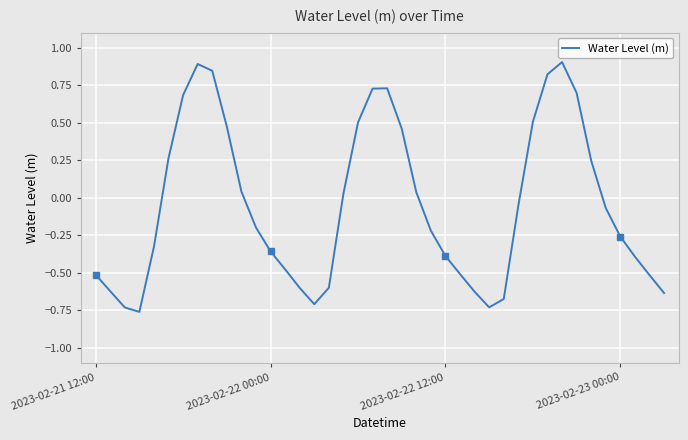

The chart shows a value of -0.2 at 23. True or false?

True